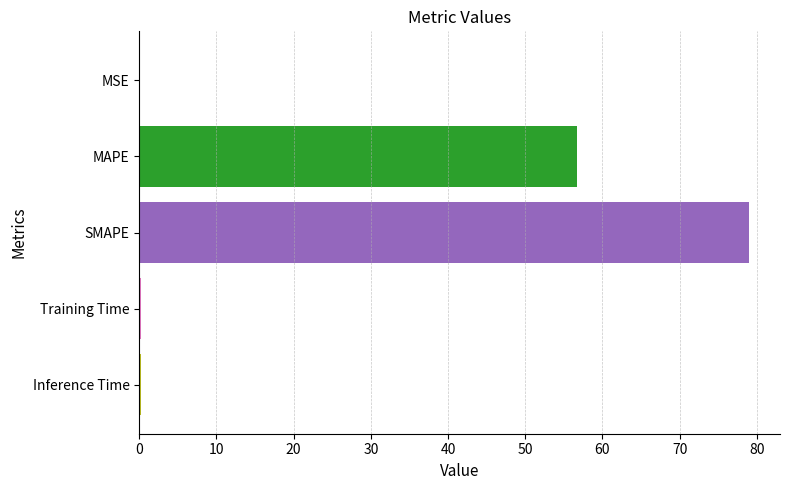

Are the bars horizontal?

Yes